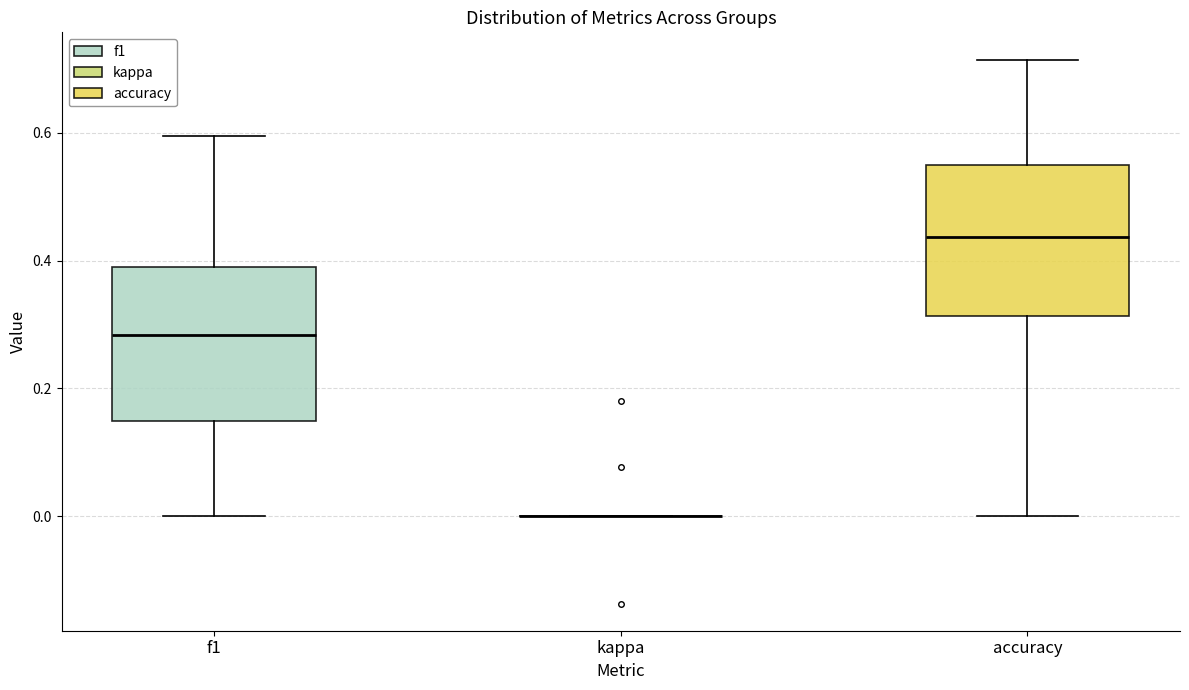

Reading left to right, read every box against the y-axis: the position of its median line, the range the box covers, and the ends of its whiskers. The values are not printed on the chart, so give them approximately, as read against the axis.

f1: median 0.28, box 0.14 to 0.40, whiskers 0.00 to 0.60
kappa: box collapsed to a line at 0.00, whiskers 0.00 to 0.00
accuracy: median 0.44, box 0.32 to 0.56, whiskers 0.00 to 0.72